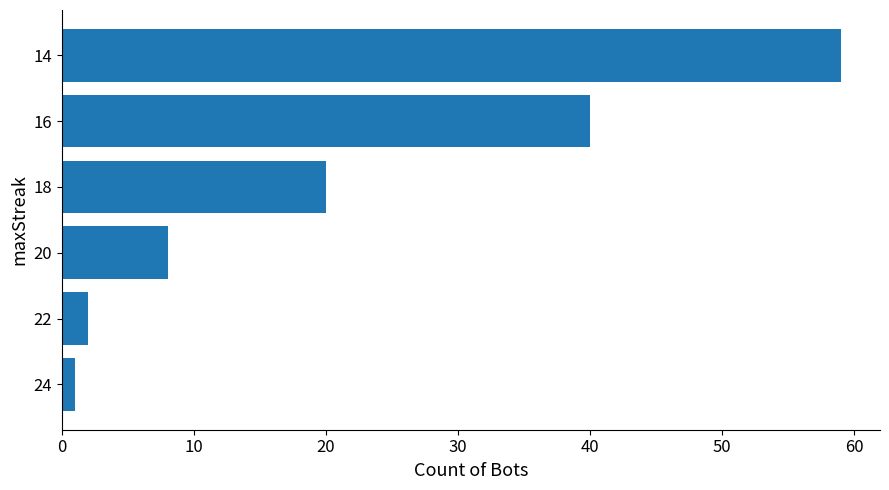

What is the sum of the values at 14 and 22?

61